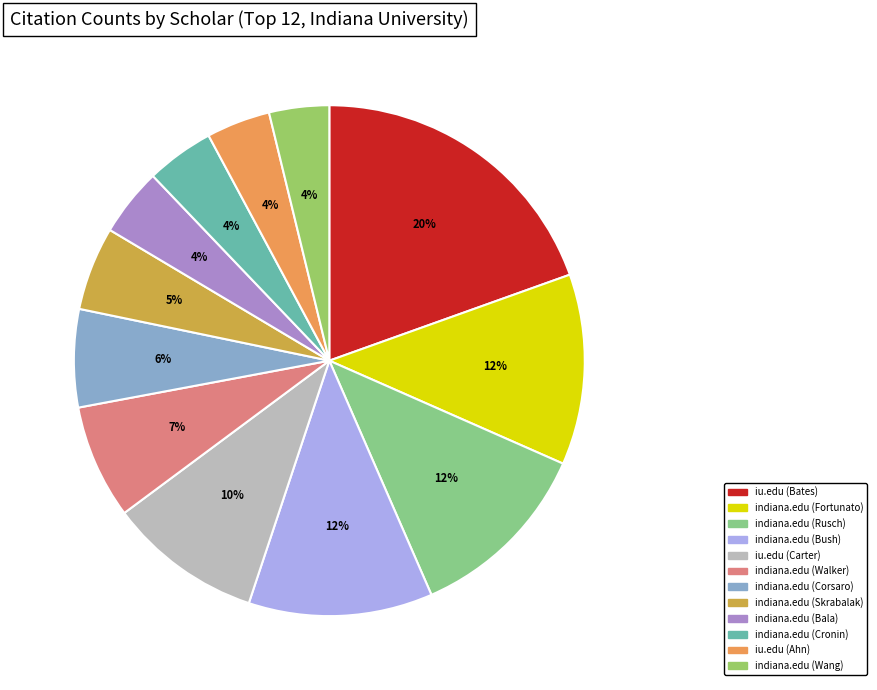

To the nearest percent, what portion does indiana.edu (Fortunato) represent?

12%